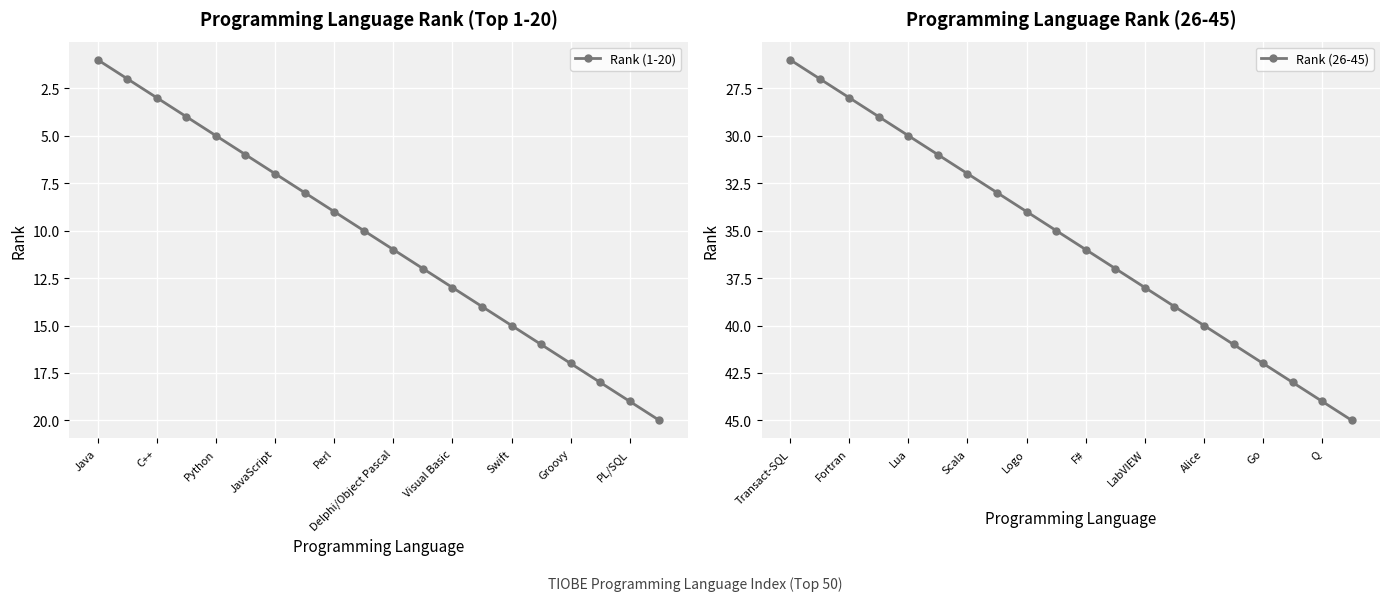

Which series has the largest total across all categories?

Rank (26-45)